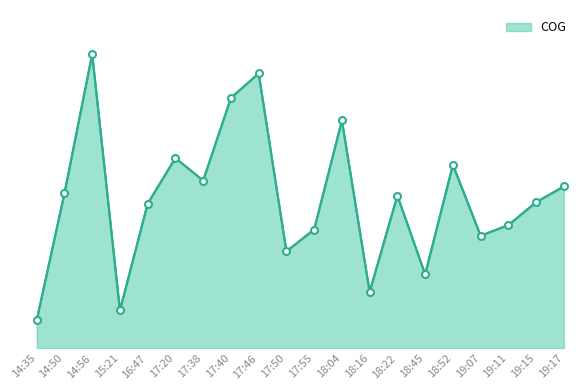

What is the label of the 17th point from the left?

19:07